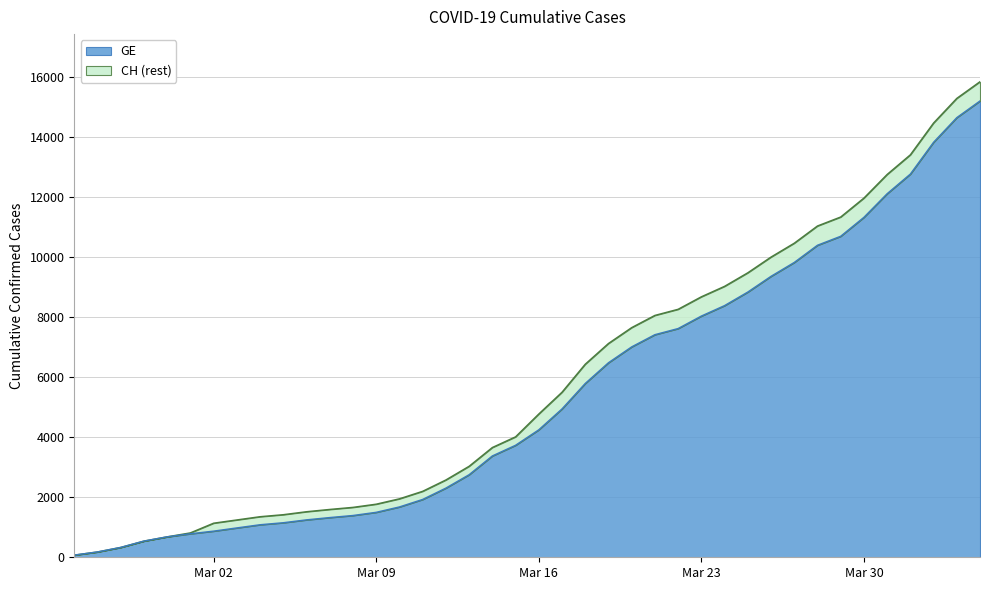

What is the sum of the CH values at 2020-03-09 and 2020-04-03?

17064